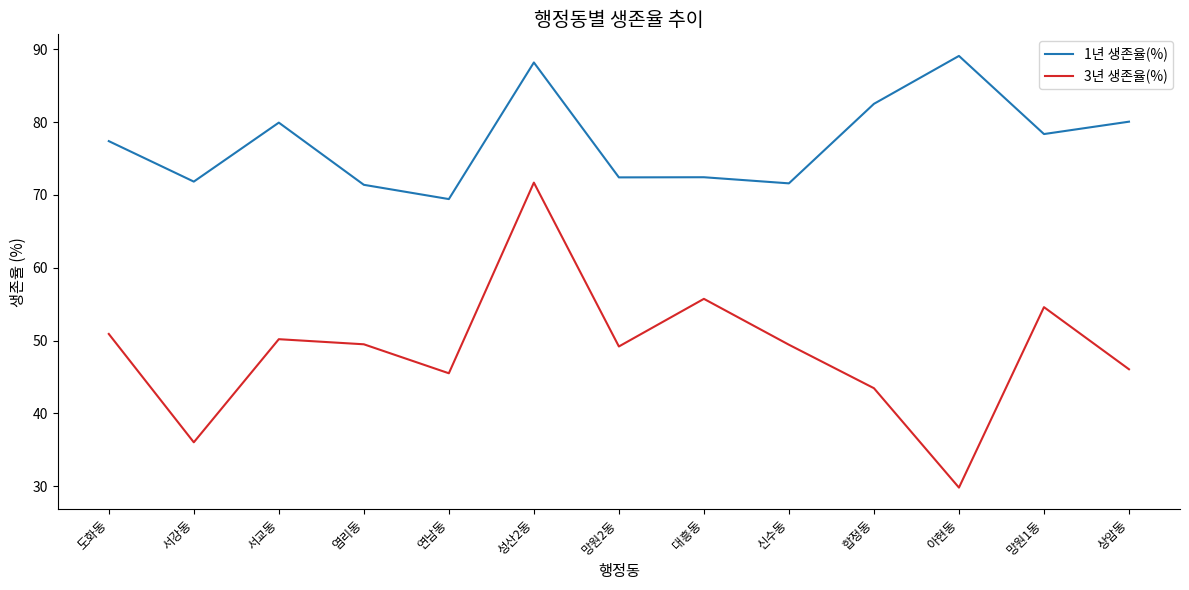

True or false: 3년 생존율(%) and 1년 생존율(%) intersect in this chart.

False